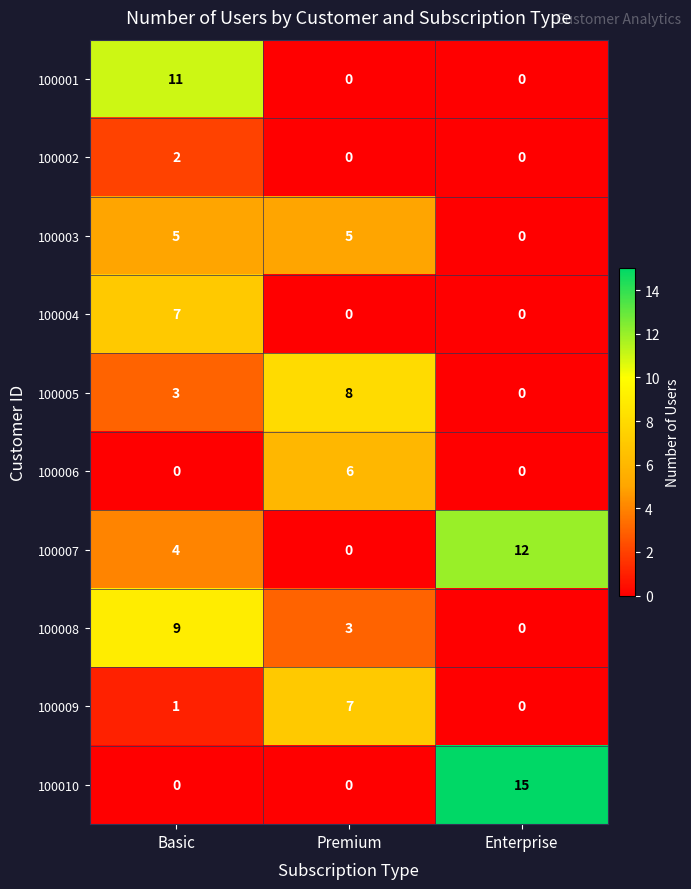

Count the 100004 values in the range 0 to 7.

3